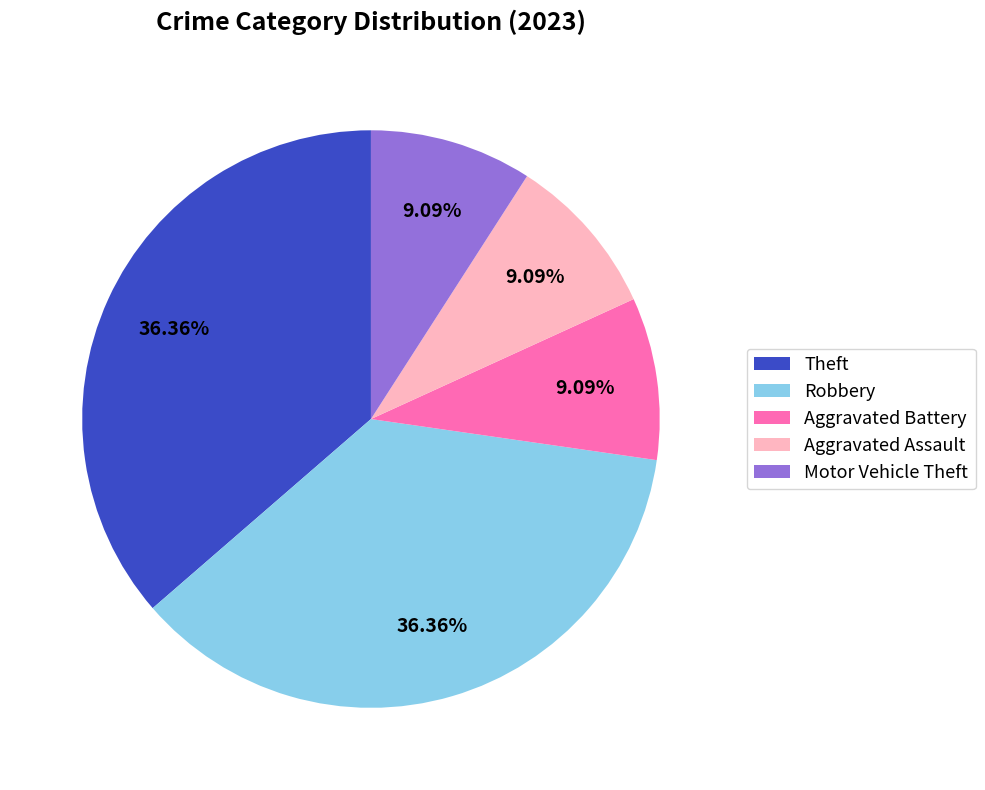

Do Aggravated Battery and Motor Vehicle Theft together represent more than half of the pie?

No